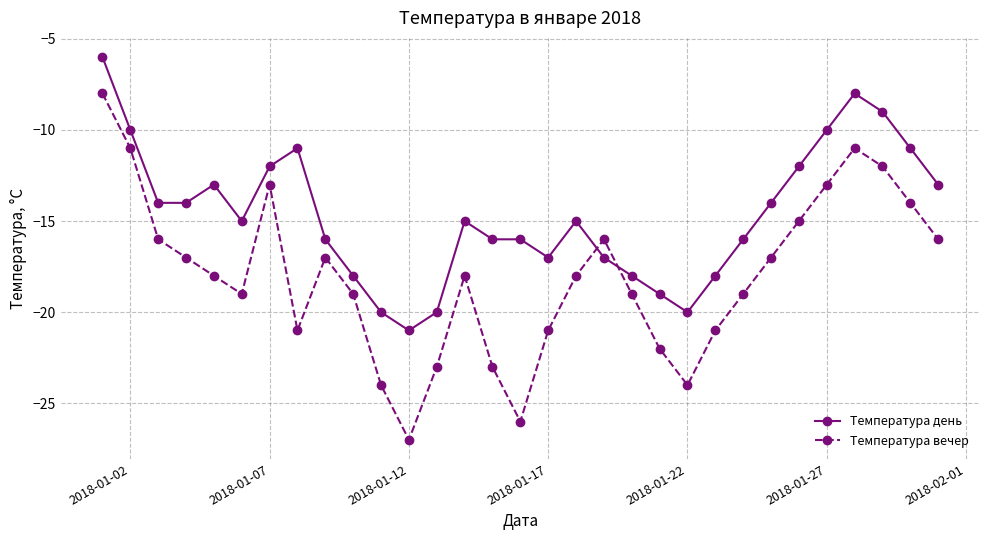

How many intersections are there between Температура день and Температура вечер?

2